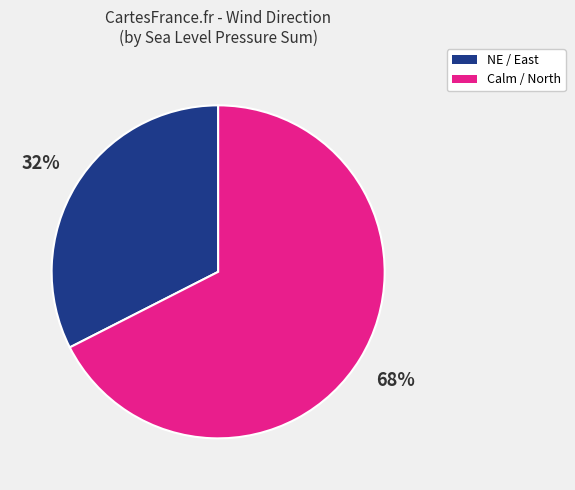

Does any single category account for the majority?

Yes